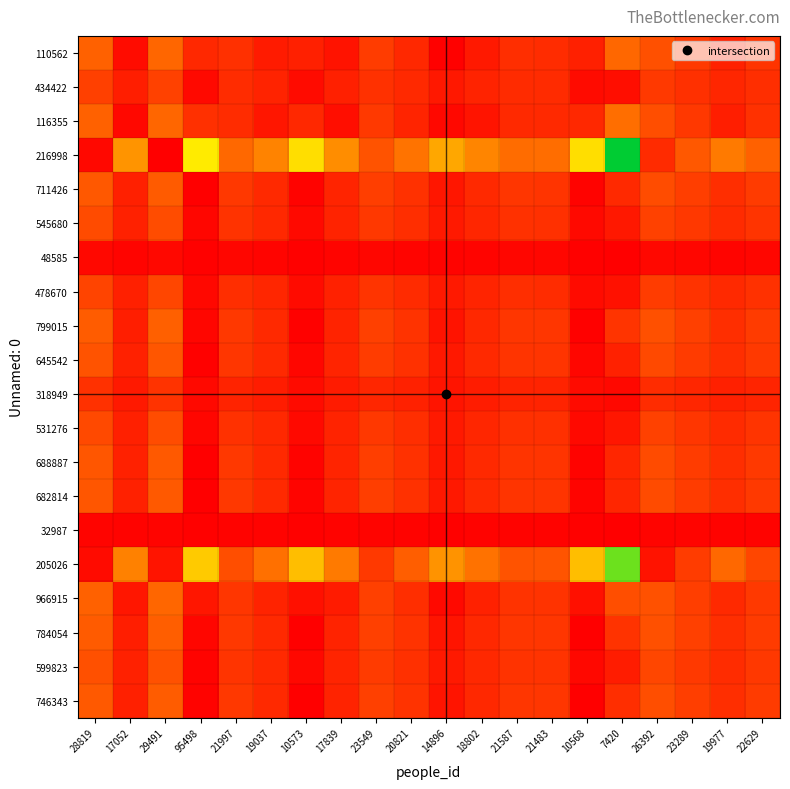

At 21997, list the series in order from largest to smallest.

216998, 205026, 799015, 784054, 746343, 711426, 688887, 682814, 966915, 645542, 599823, 545680, 531276, 110562, 478670, 116355, 434422, 318949, 48585, 32987